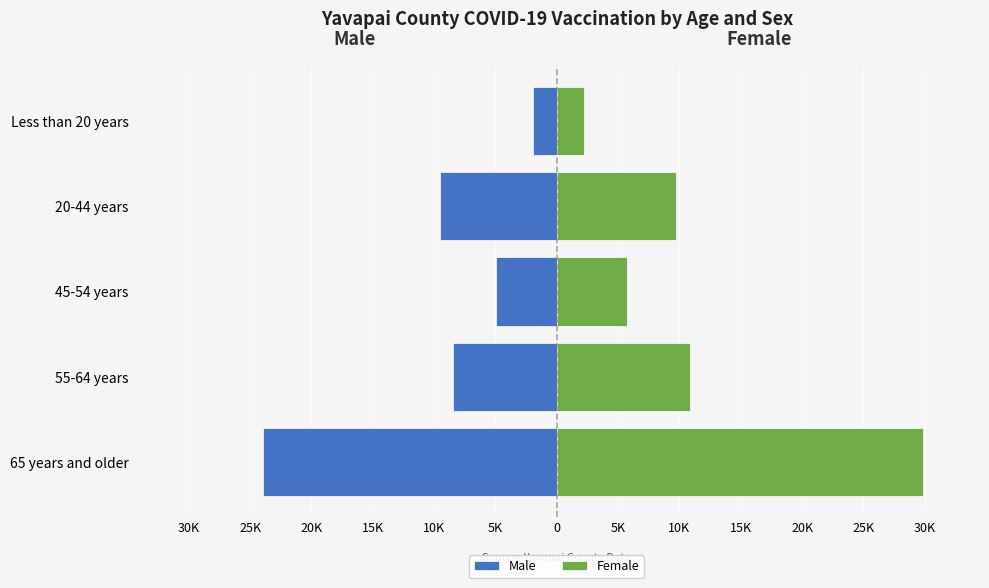

What are all the series names shown in the legend?

Male, Female